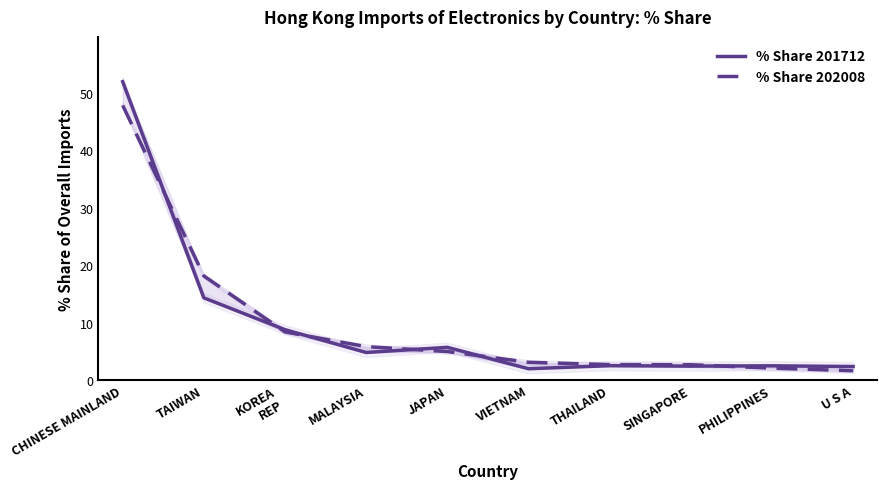

Which series has the largest total across all categories?

% Share 201712